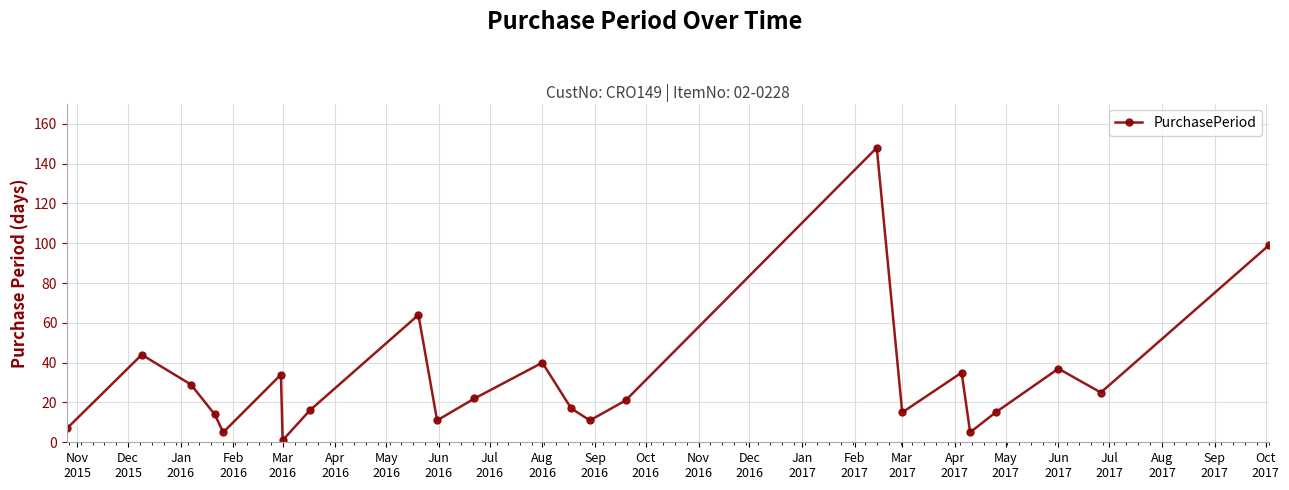

What is the maximum value shown in the chart?

148